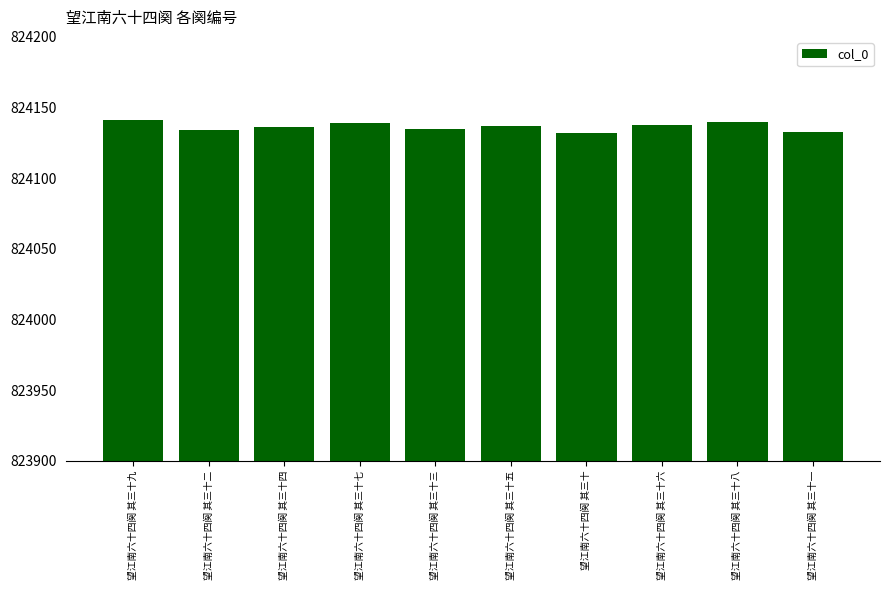

What is the label of the 7th bar from the right?

望江南六十四阕 其三十七